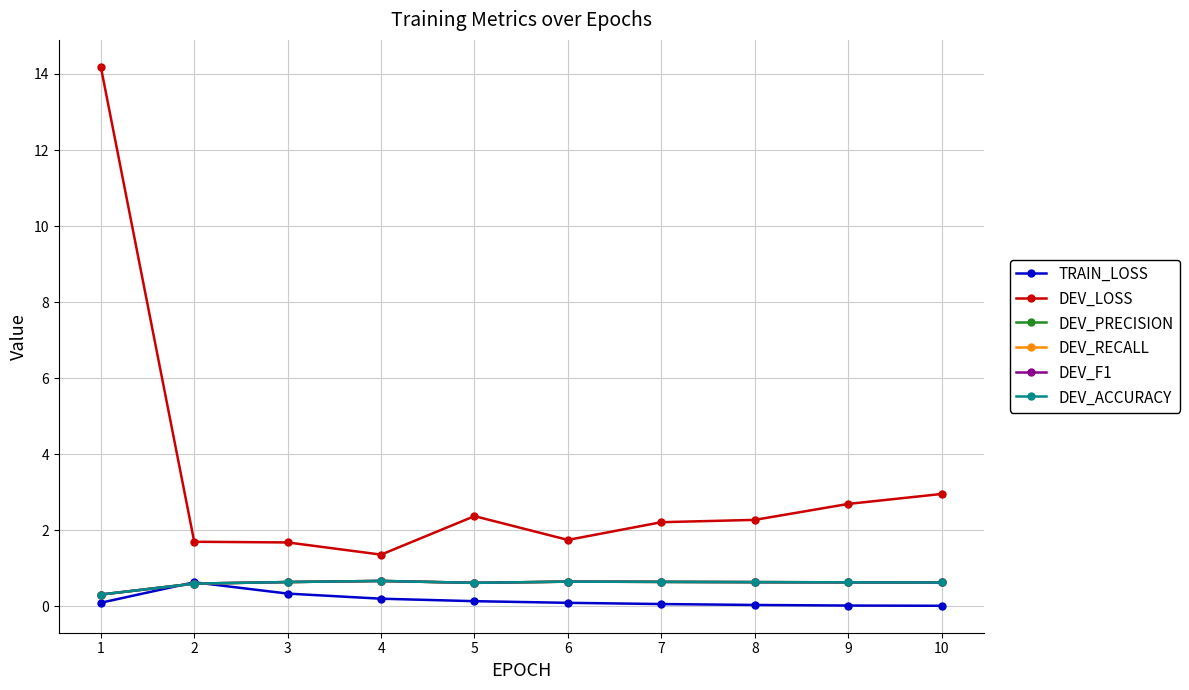

At how many categories does at least one series exceed 8?

1